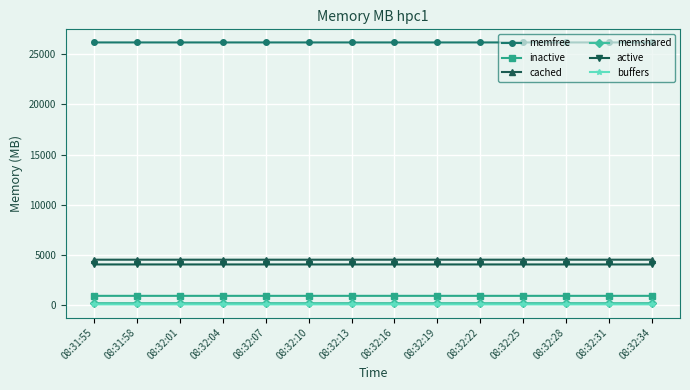

The value of memfree at 08:31:58 is 16841.6. True or false?

False